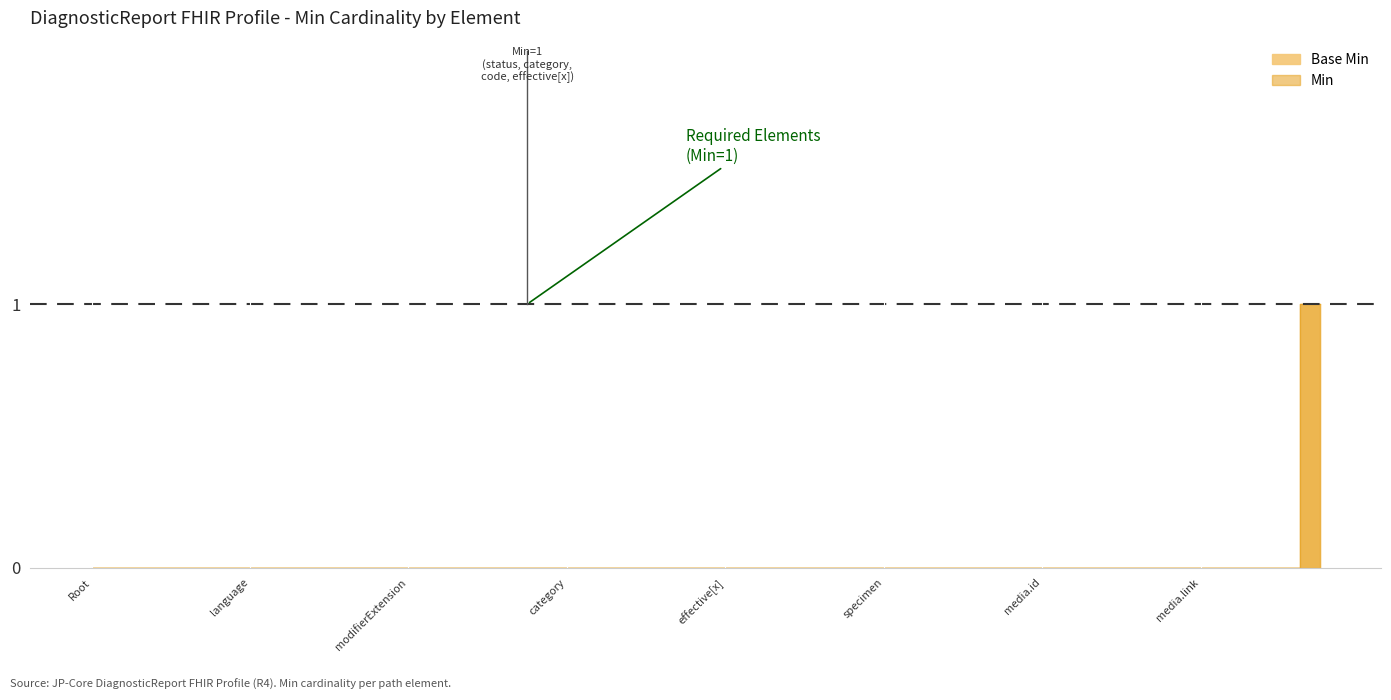

The chart shows a value of 1 at effective[x]. True or false?

False